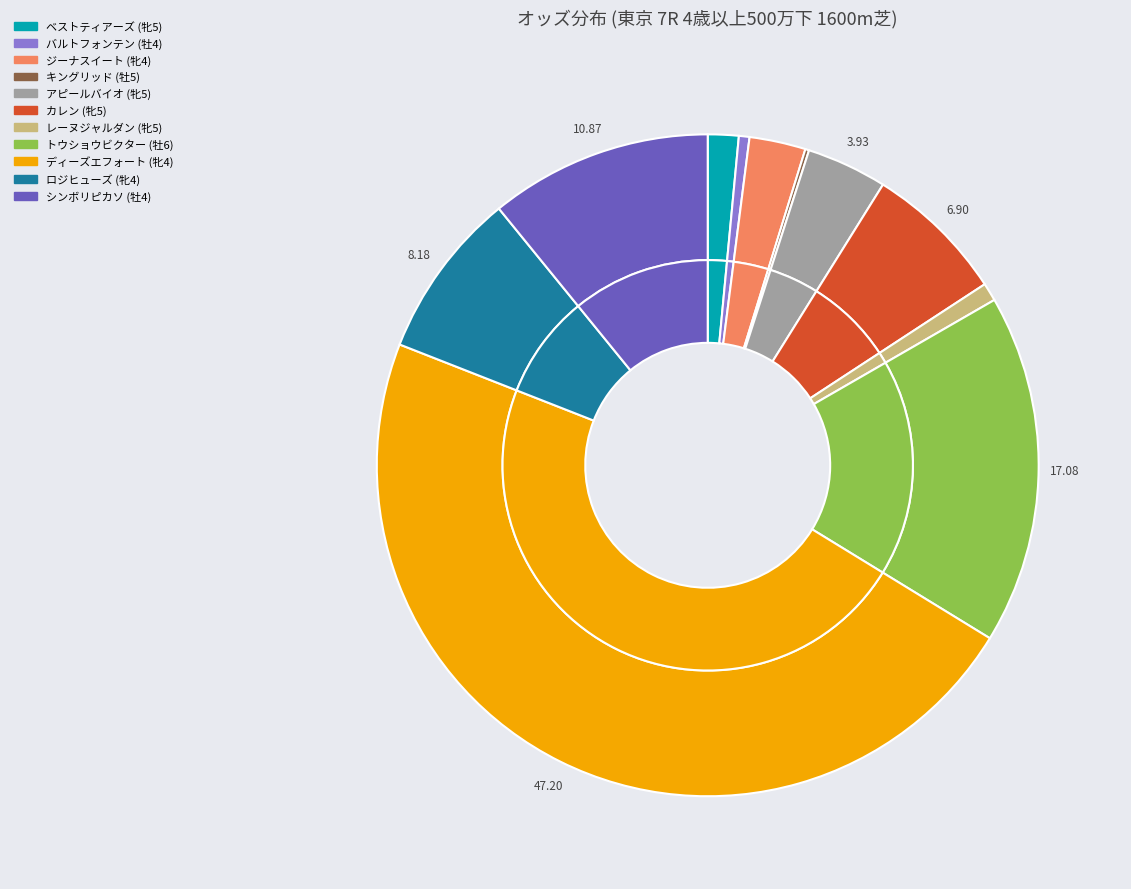

Do キングリッド (牡5) and ジーナスイート (牝4) together represent more than half of the pie?

No